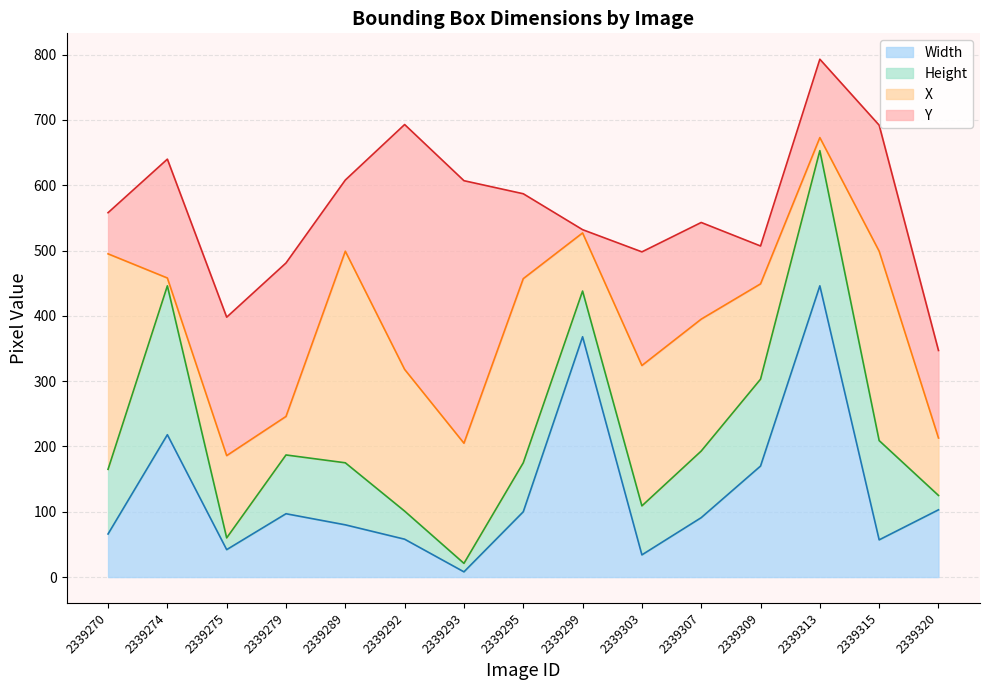

True or false: Y has a value of 147 at 2339279.

False